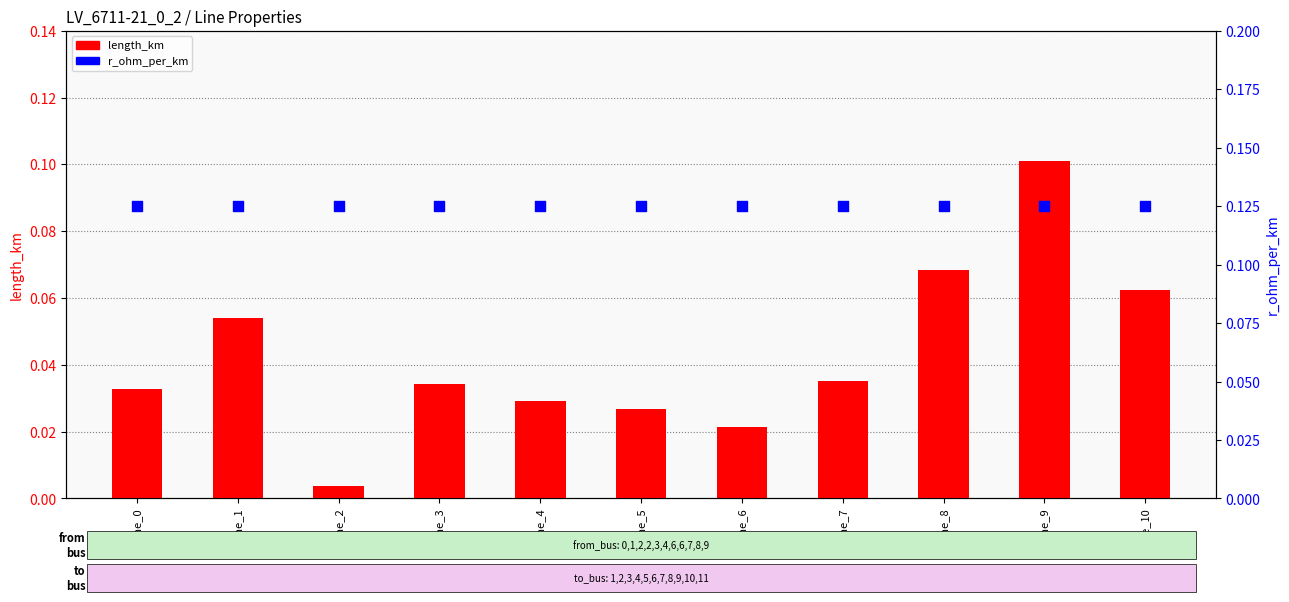

Which series has the largest total across all categories?

r_ohm_per_km